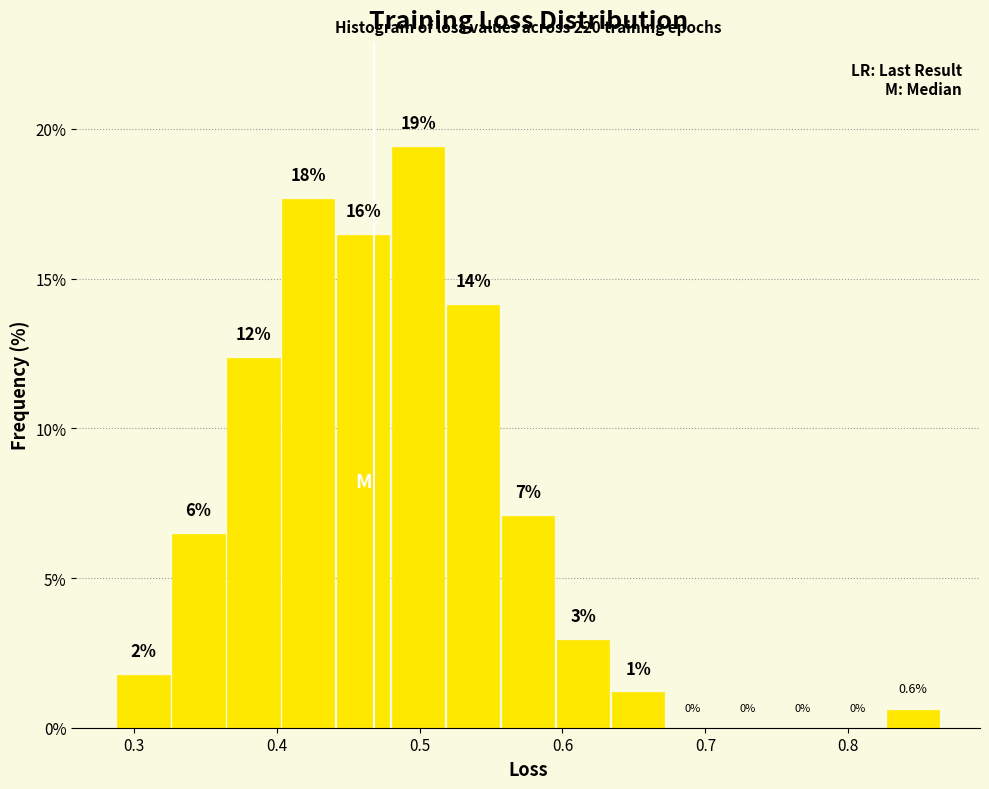

Read against the x-axis, roughly where is the centre of the tallest bar?

0.50